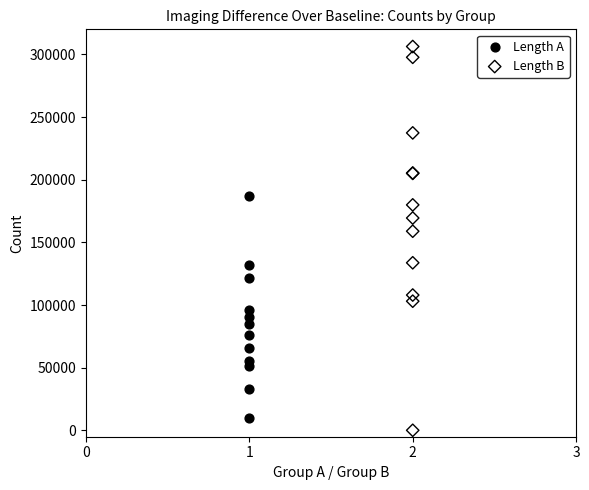

Which series contains the highest Y value?

Length B